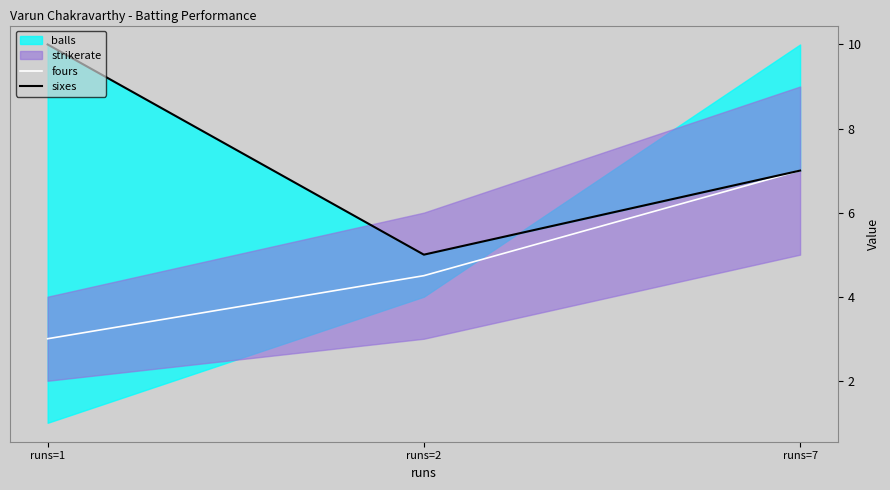

True or false: fours has a value of 2.6 at runs=2.

False